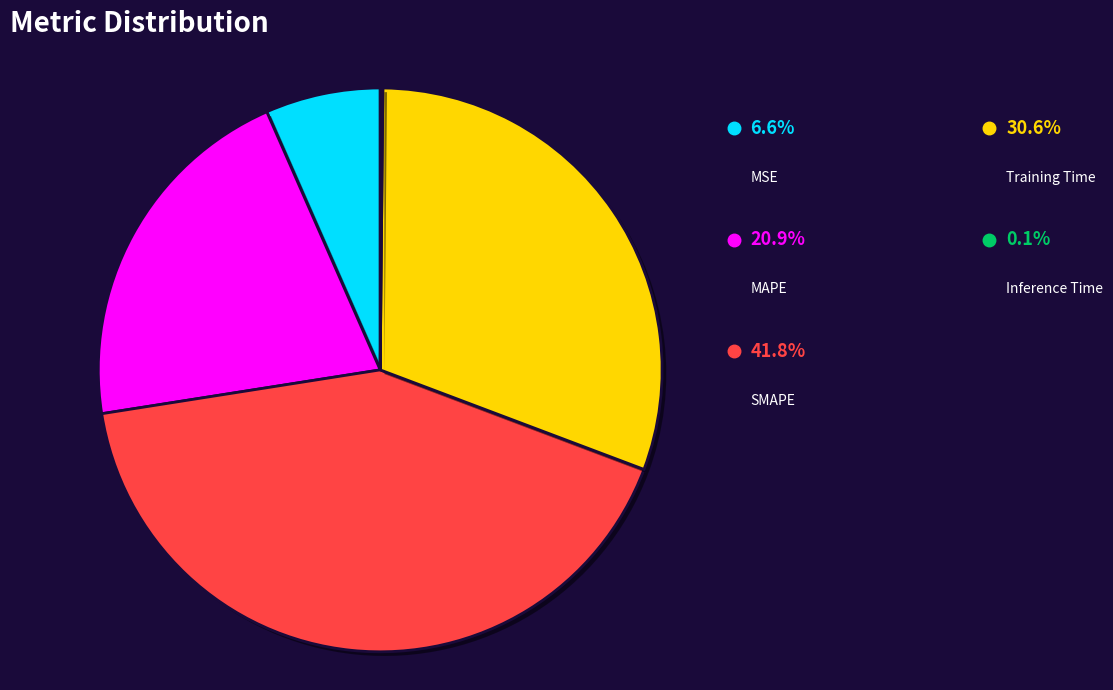

Does any single category account for the majority?

No